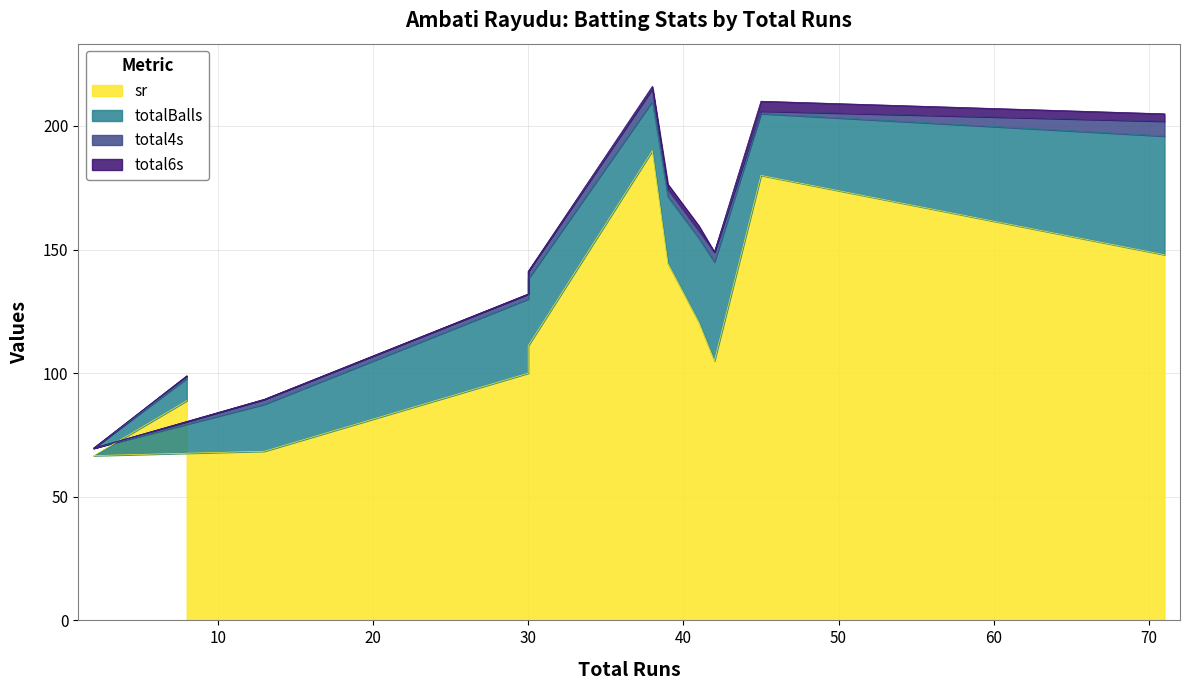

What is the value of the total4s point at the 7th from the left?

3.0